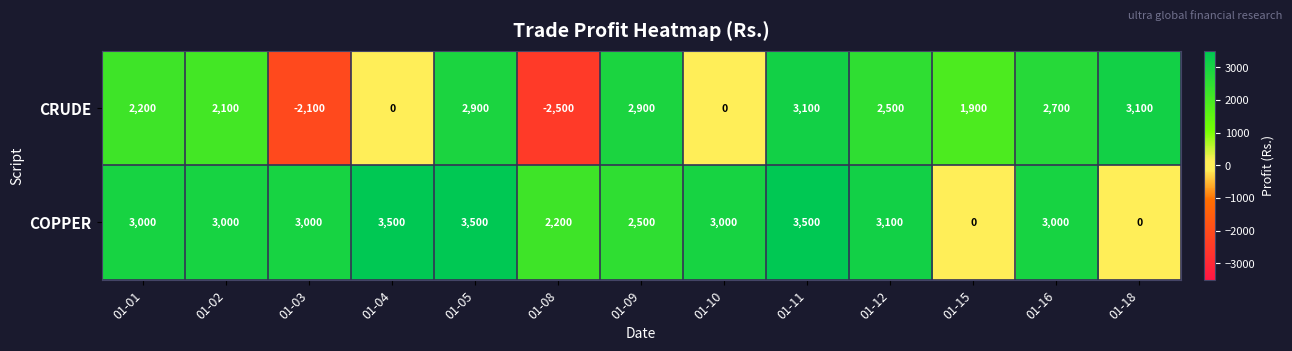

What is the sum of the CRUDE values at 01-11 and 01-04?

3100